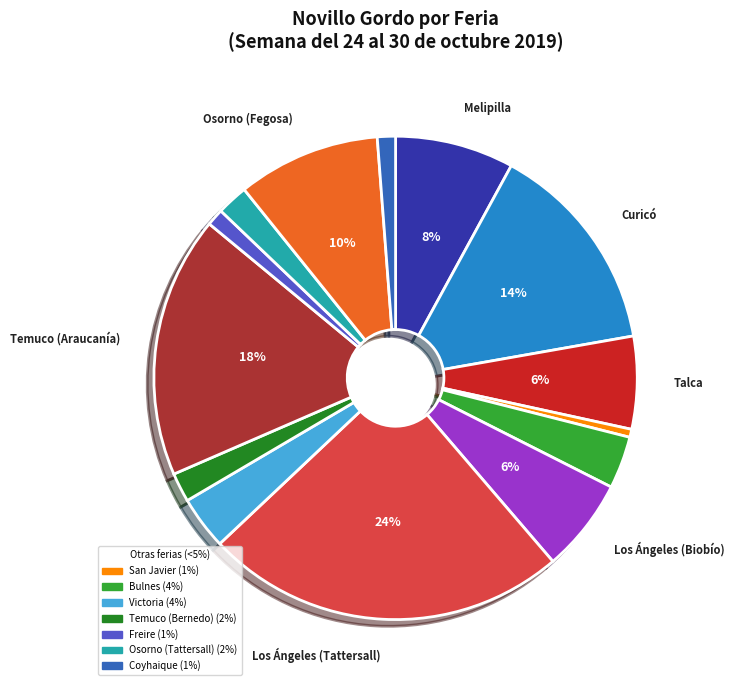

Does any single category account for the majority?

No